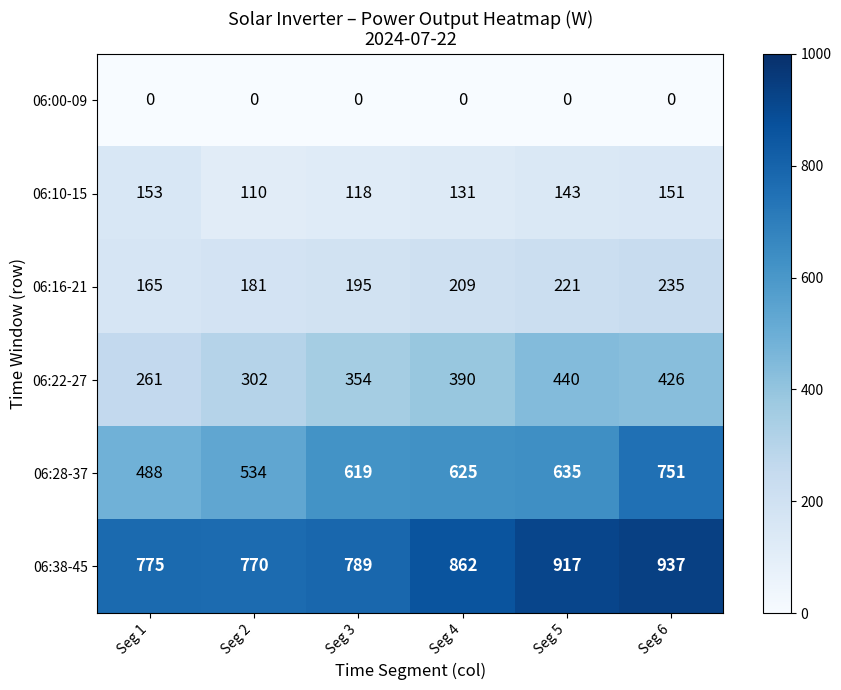

What is the average value of the 06:10-15 series?

134